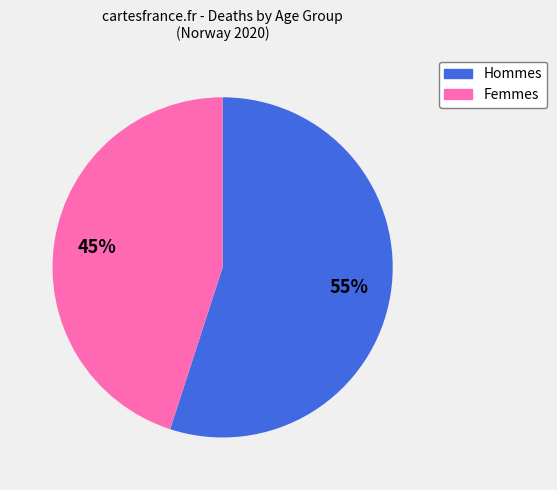

To the nearest percent, what is the average slice percentage?

50%